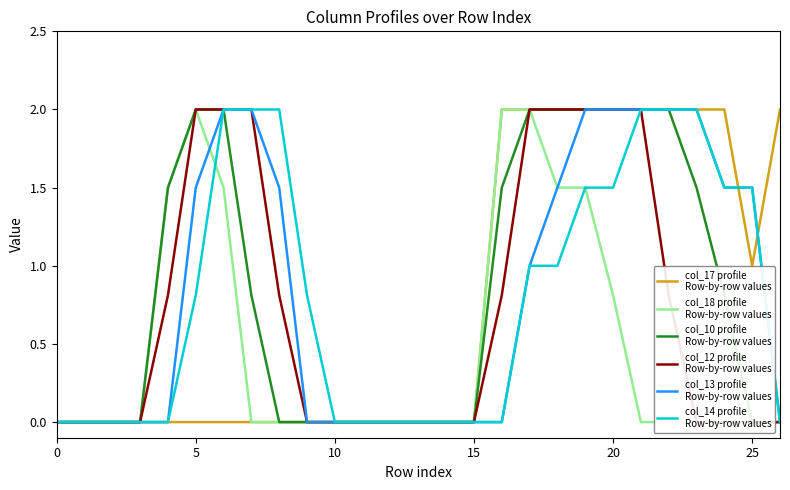

Count the number of categories in the chart.

27